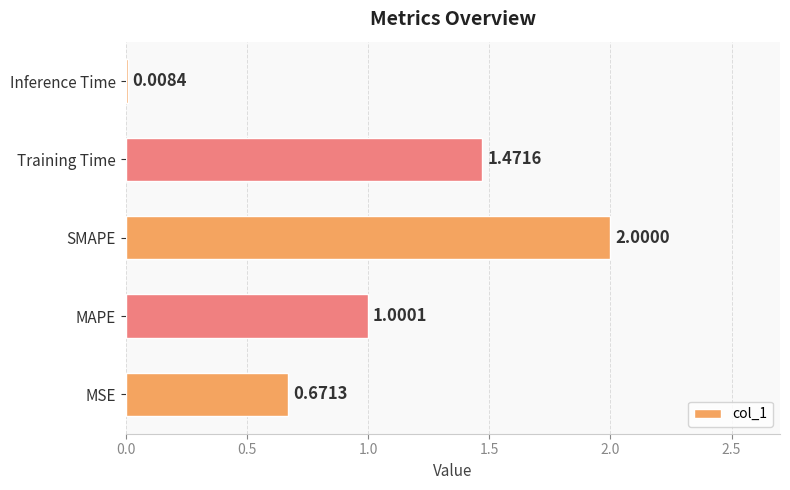

List the labels in order of value, largest first.

SMAPE, Training Time, MAPE, MSE, Inference Time